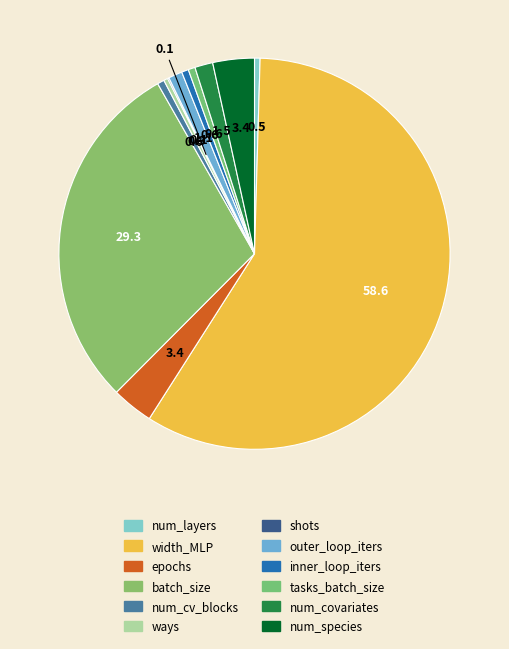

True or false: num_covariates accounts for 1% of the total.

True